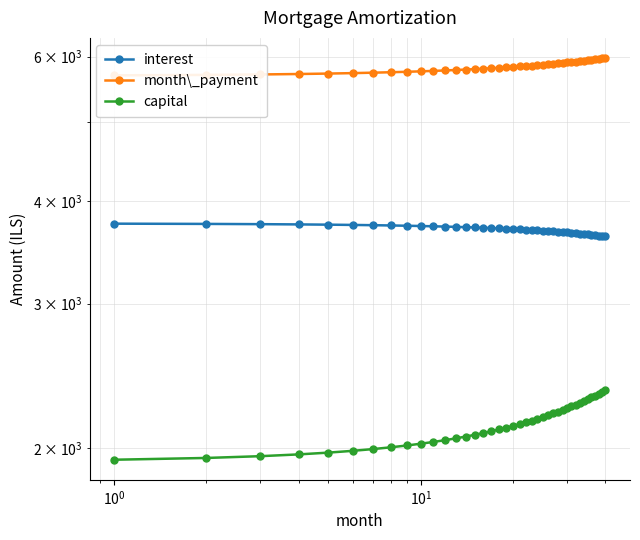

What is the maximum value for interest?

3754.7